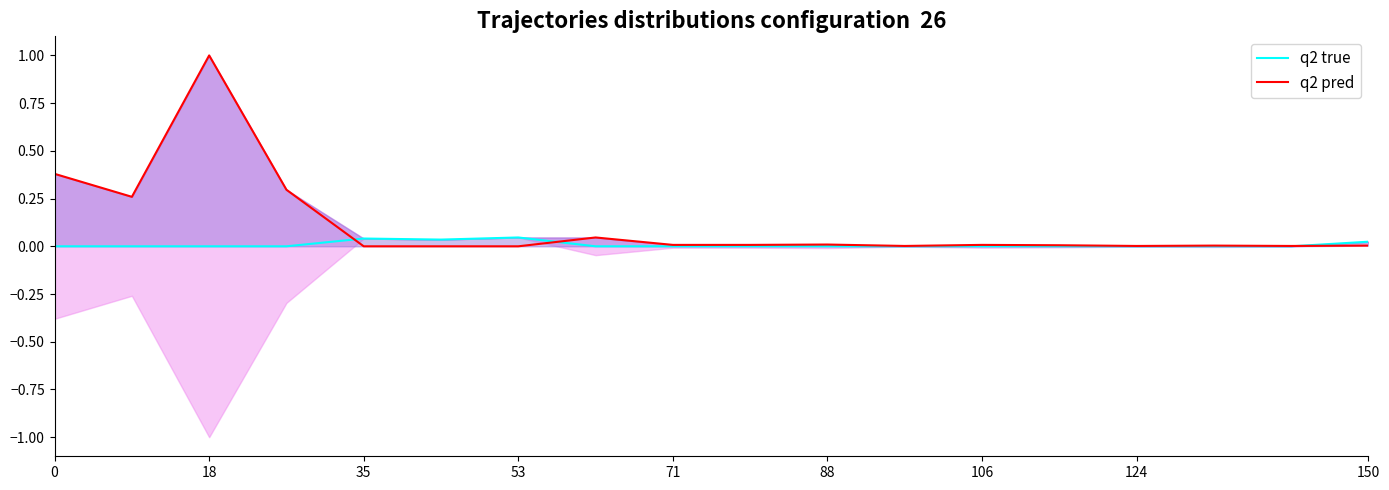

Rank the series by their maximum value, from highest to lowest.

q2 pred, q2 true